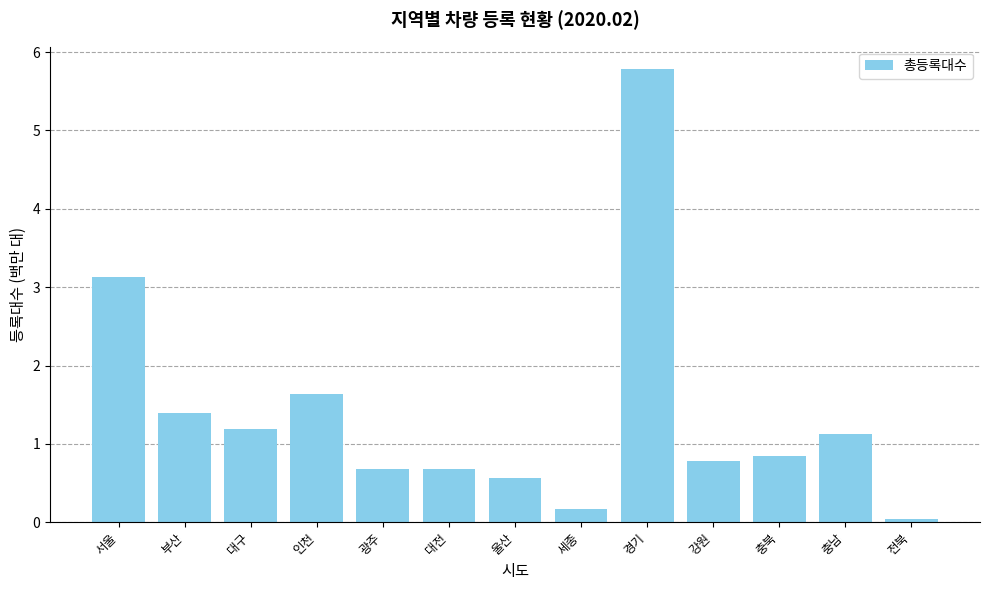

What is the maximum value shown in the chart?

5.8